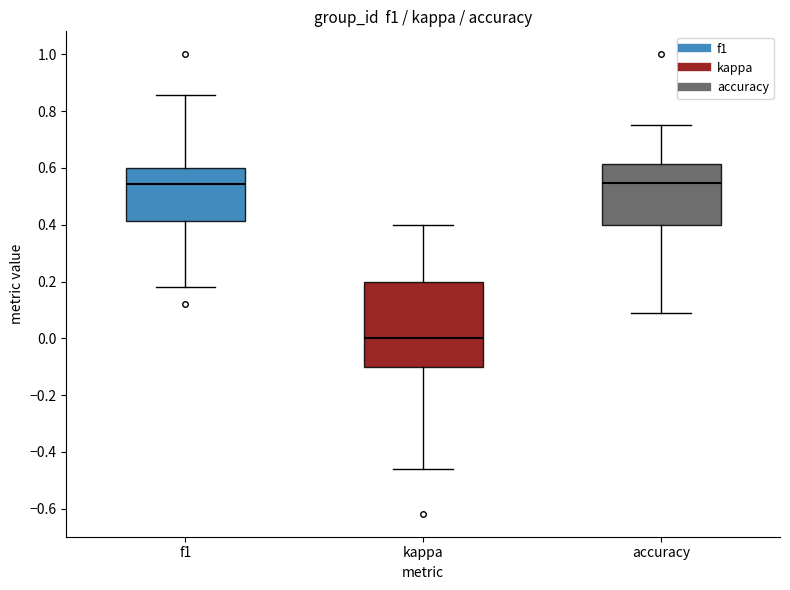

Reading left to right, read every box against the y-axis: the position of its median line, the range the box covers, and the ends of its whiskers. The values are not printed on the chart, so give them approximately, as read against the axis.

f1: median 0.54, box 0.42 to 0.60, whiskers 0.18 to 0.86
kappa: median 0.00, box -0.10 to 0.20, whiskers -0.46 to 0.40
accuracy: median 0.54, box 0.40 to 0.62, whiskers 0.10 to 0.76